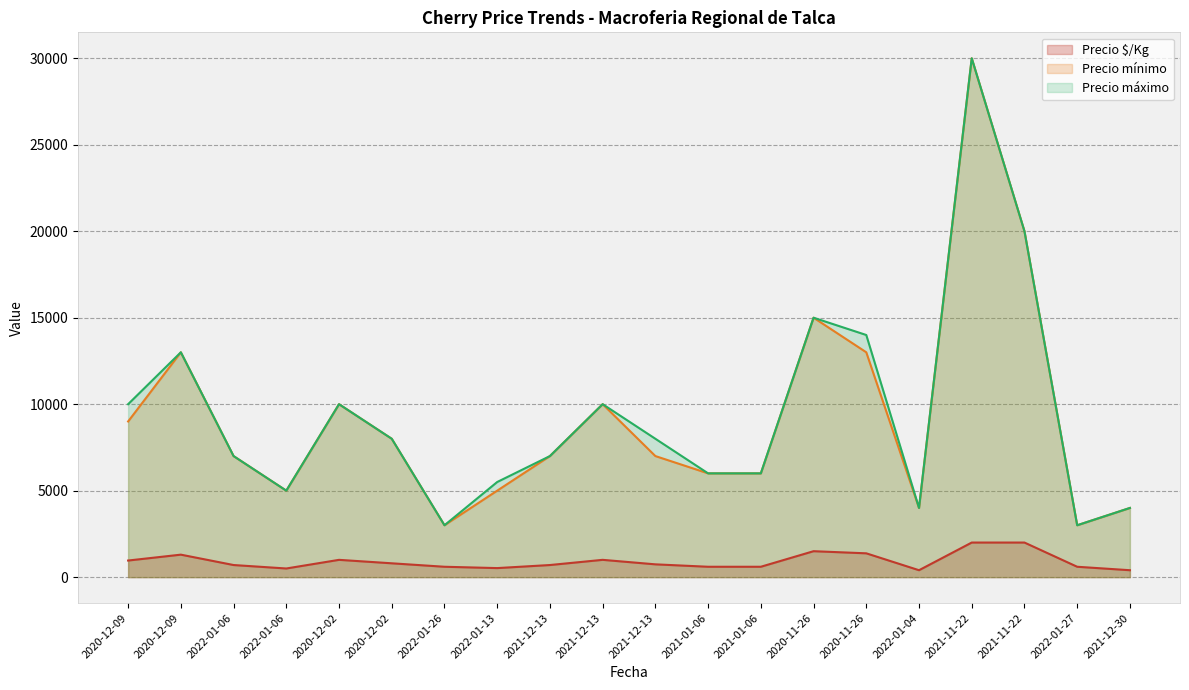

At which category does Precio $/Kg reach its first local peak?

2020-12-09